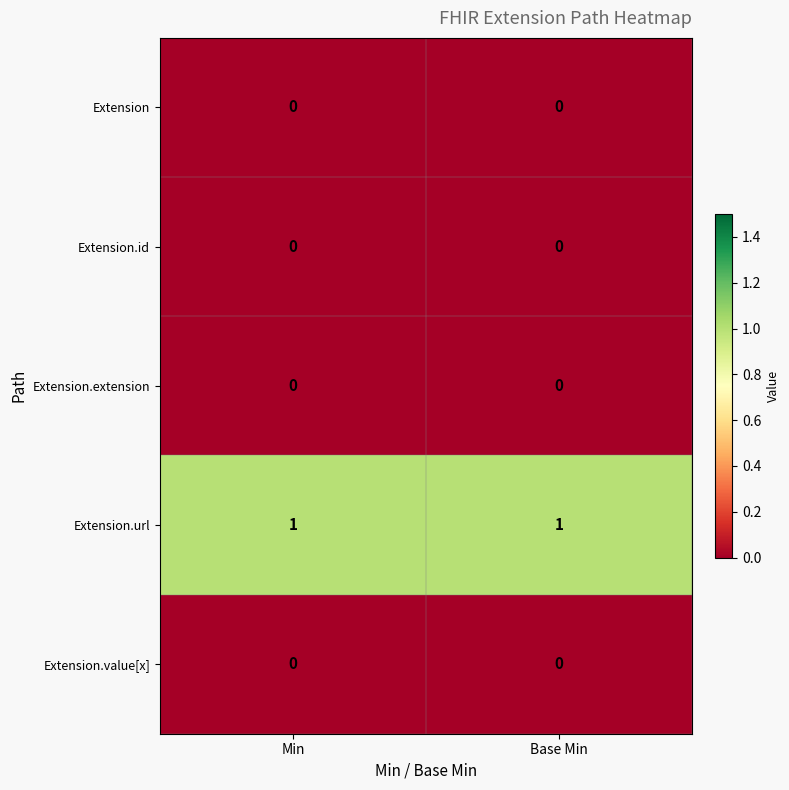

Which series has the largest total across all categories?

Extension.url